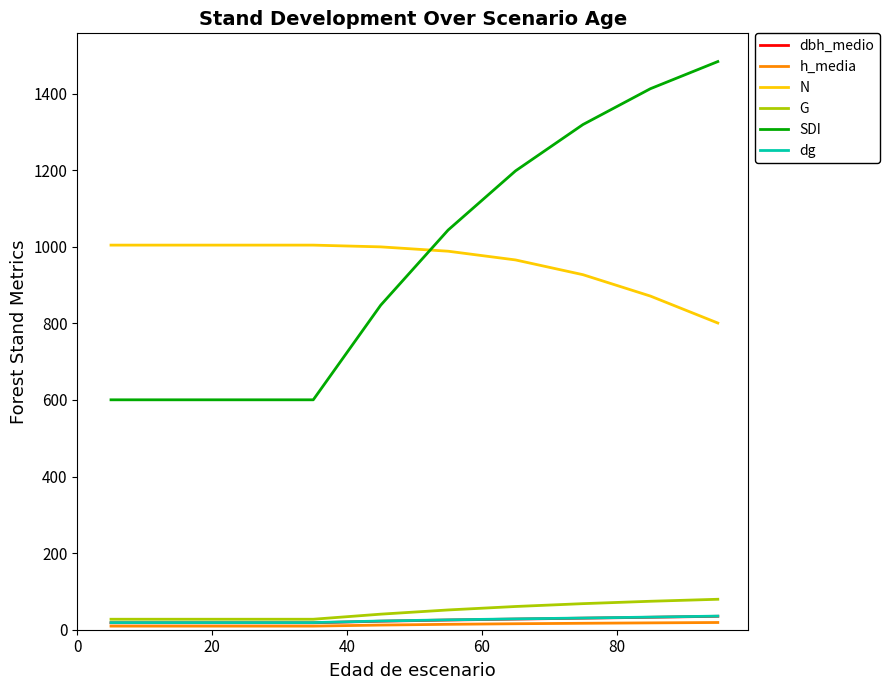

Is this an area chart (filled region under the line)?

No